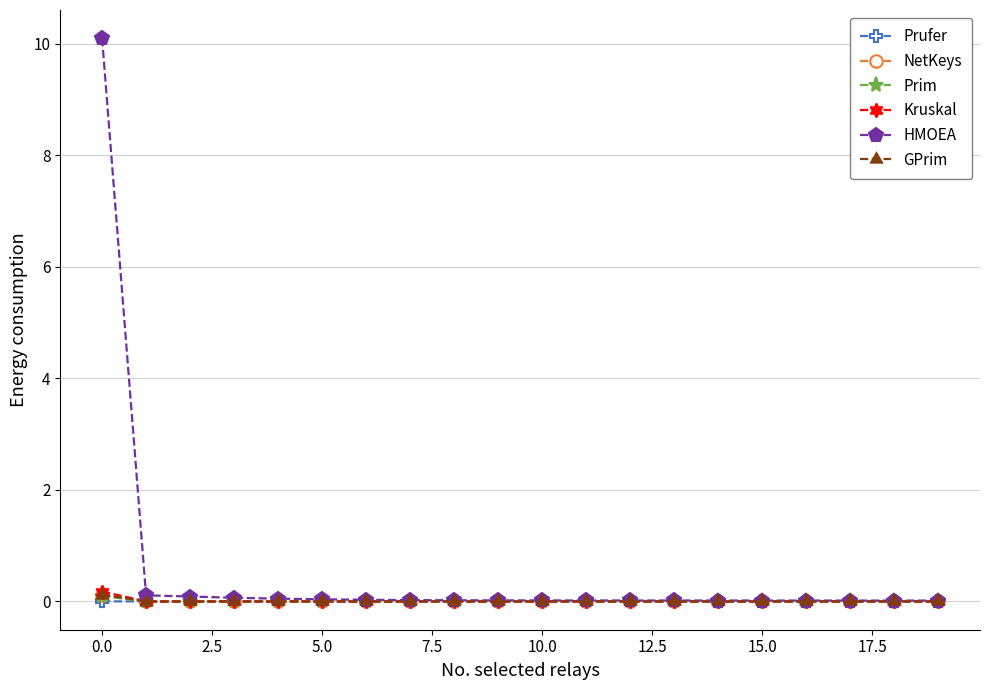

What is the greatest value displayed?

10.1